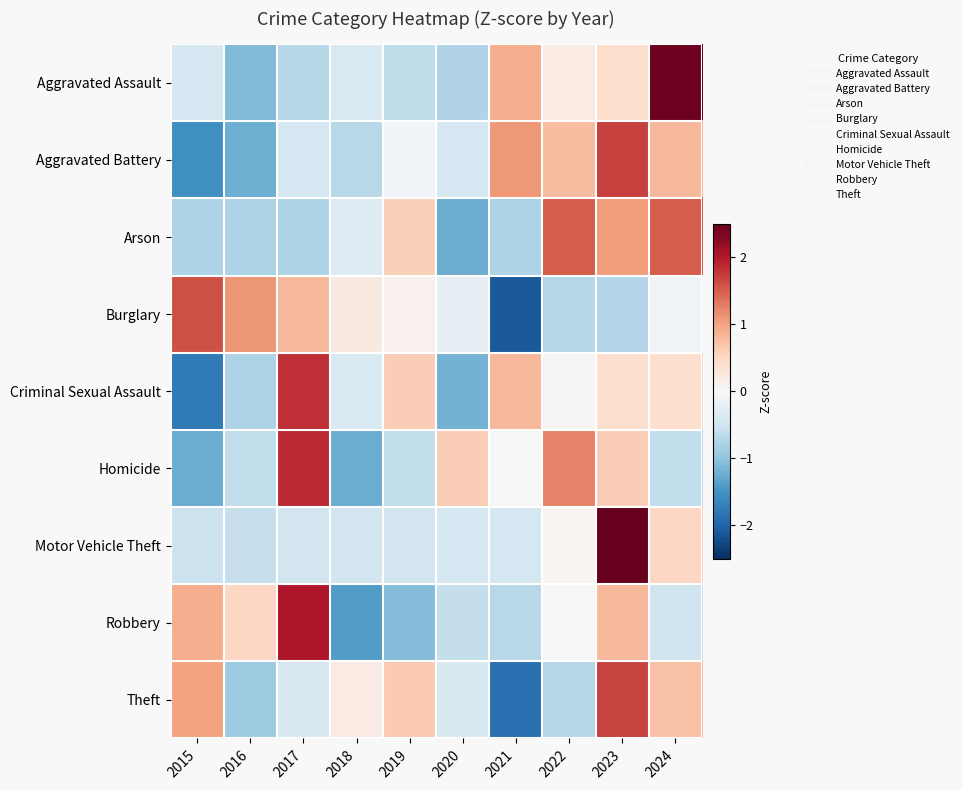

At which category does the chart reach its minimum across all series?

2021